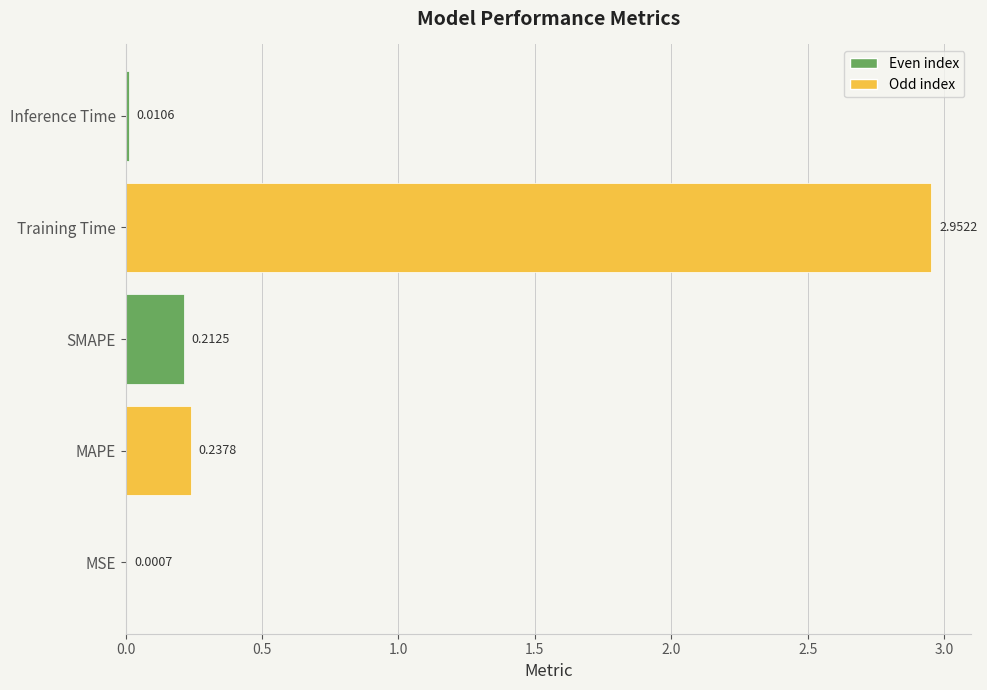

What is the sum of all values?

3.4